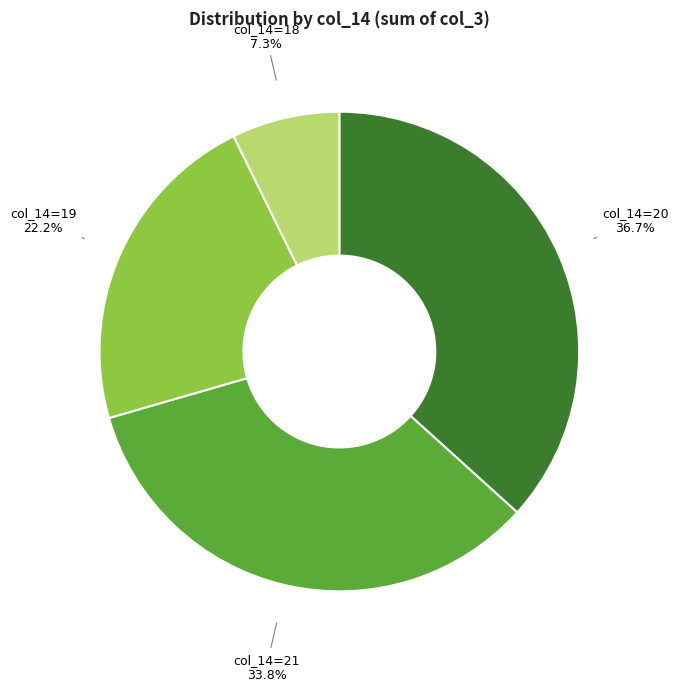

Rank the categories by value from lowest to highest.

col_14=18, col_14=19, col_14=21, col_14=20